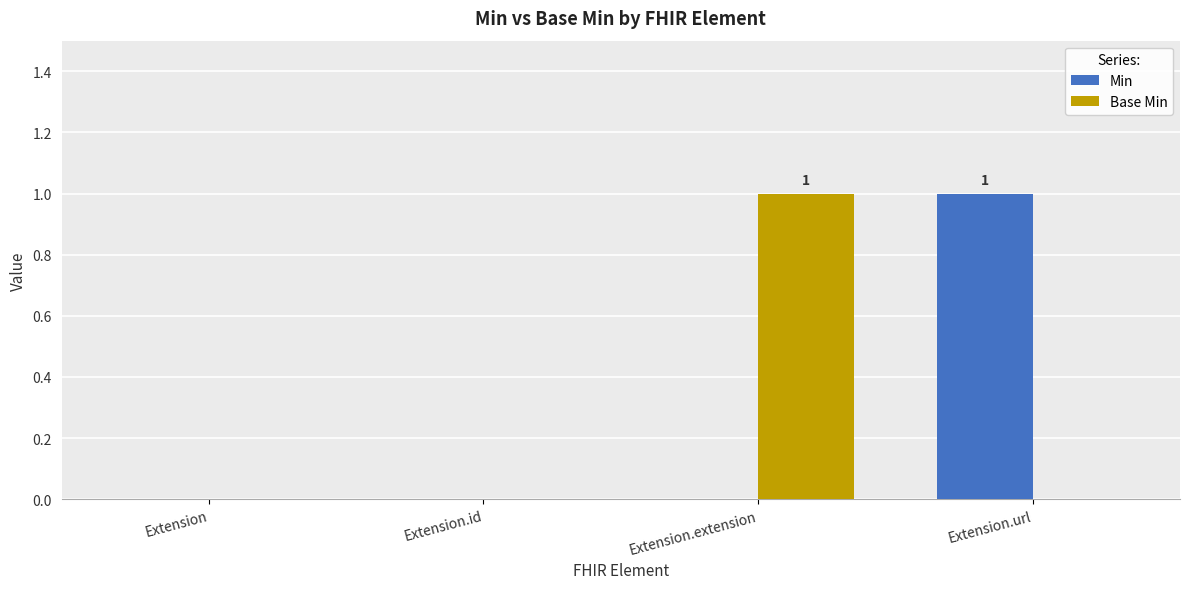

The Min series shows 1 at Extension.url. True or false?

True